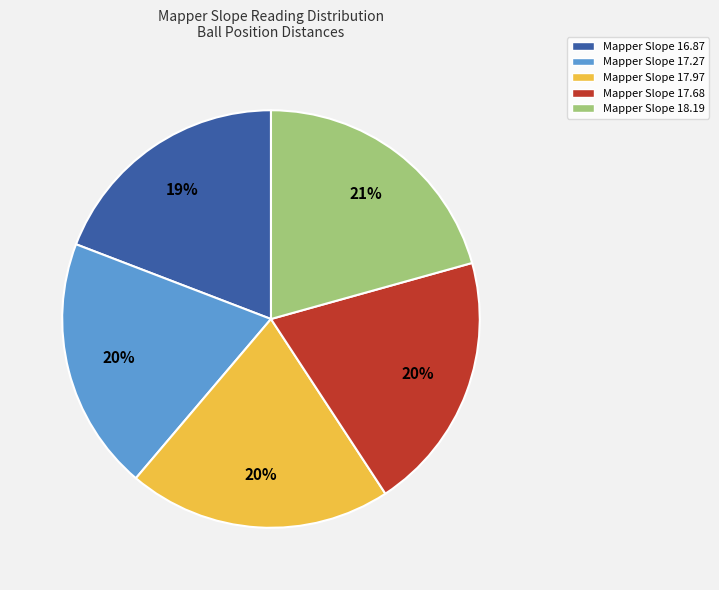

To the nearest percent, what is the difference between the largest and smallest slice percentages?

2%